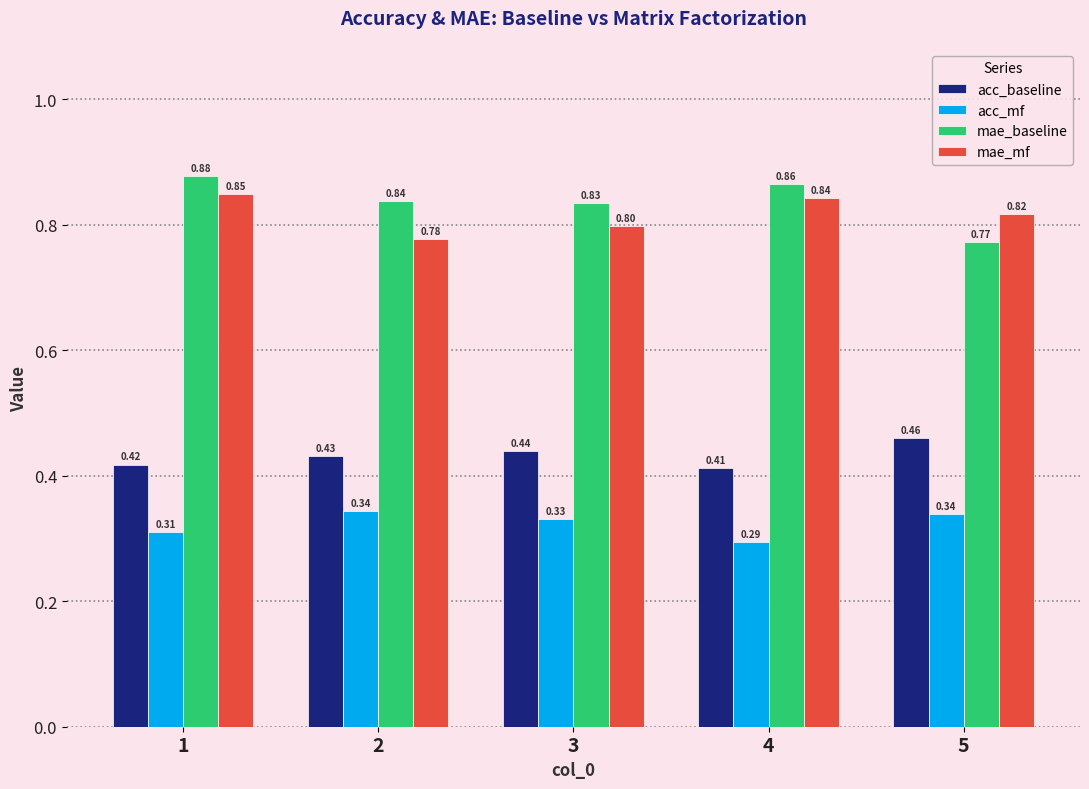

What is the total value across all series at 3?

2.4